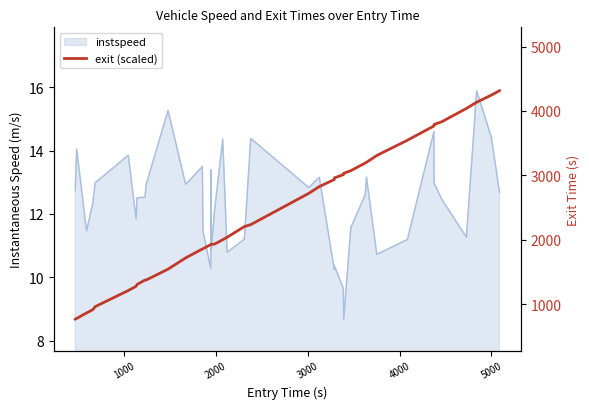

Which has a higher value, 12 or 37?

37